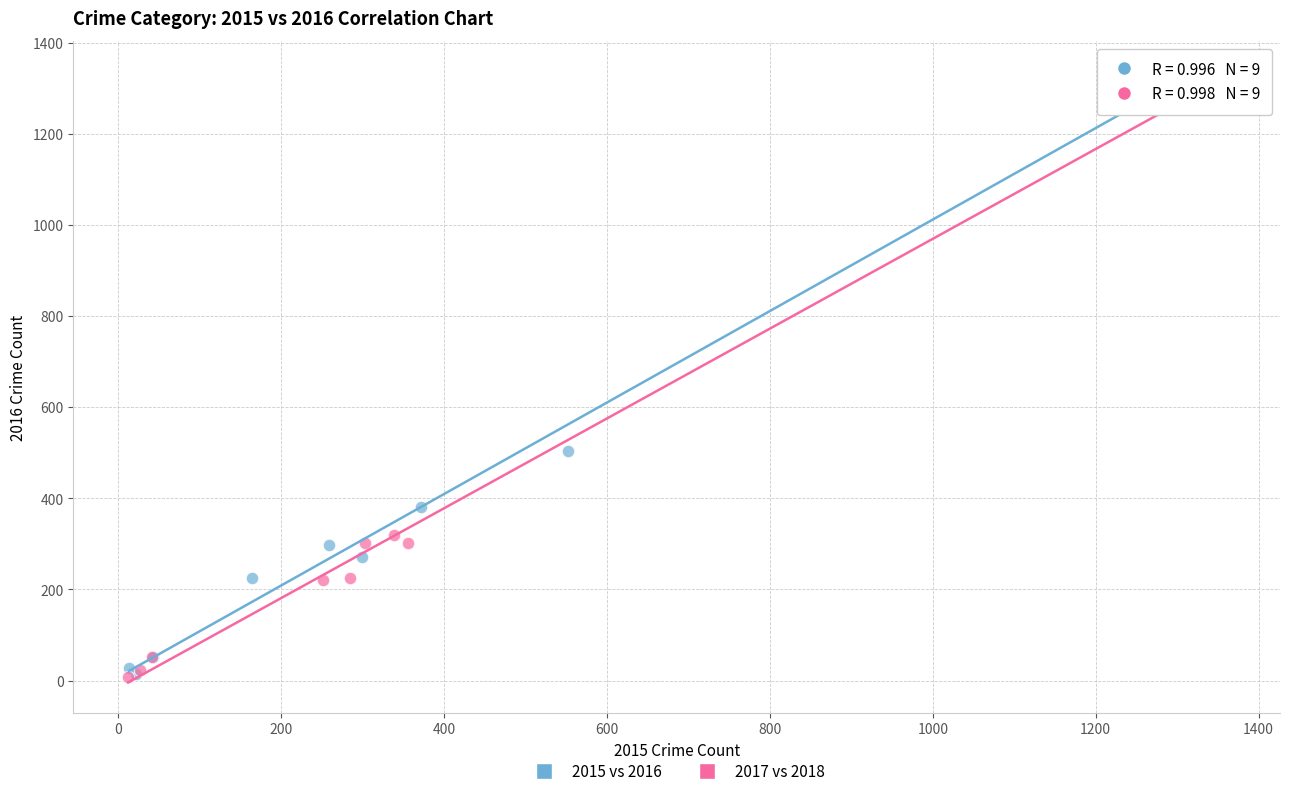

Which series has the largest Y range (max minus min)?

2017 vs 2018